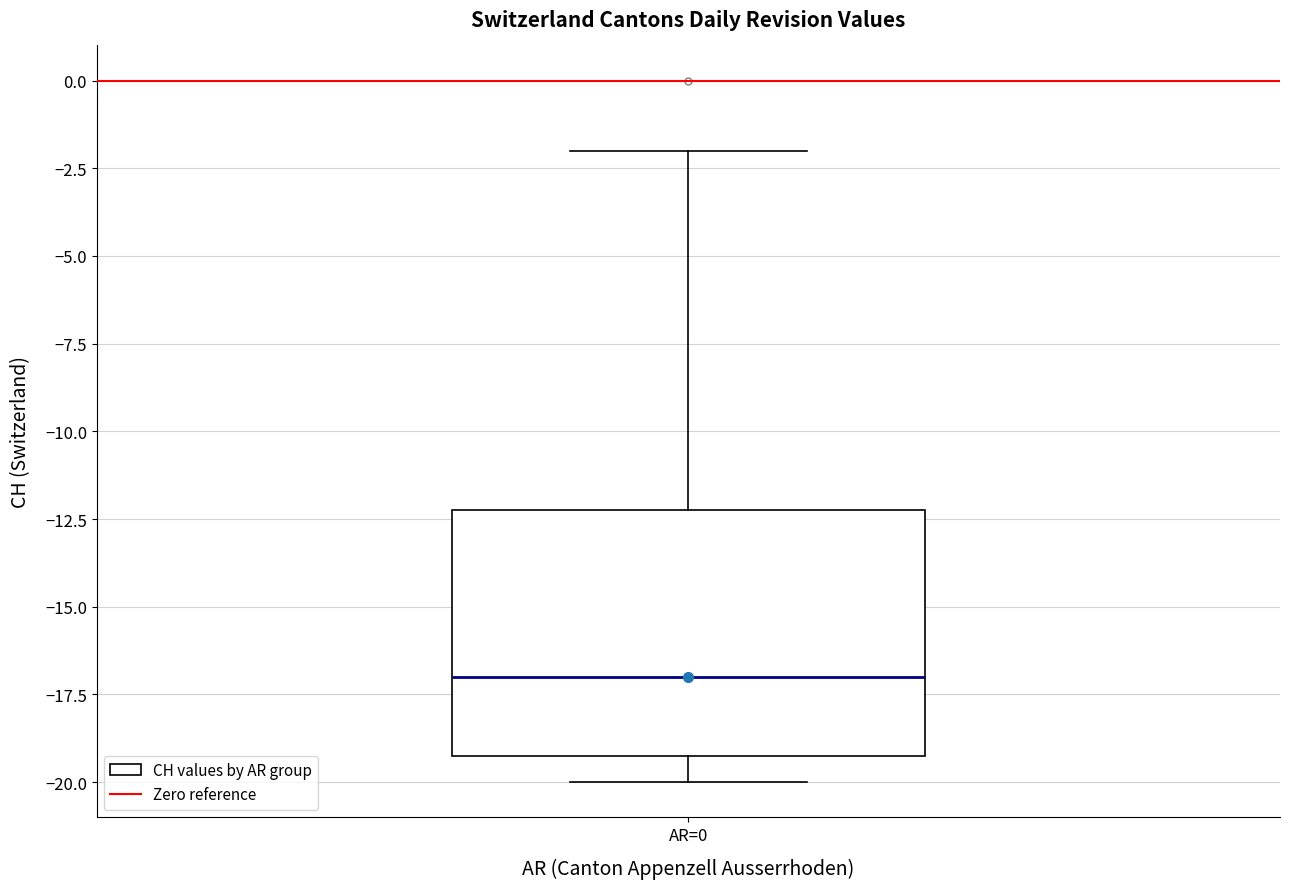

Where does the median line of the box for AR=0 sit on the y-axis? The values are not printed on the chart, so give them approximately, as read against the axis.

-17